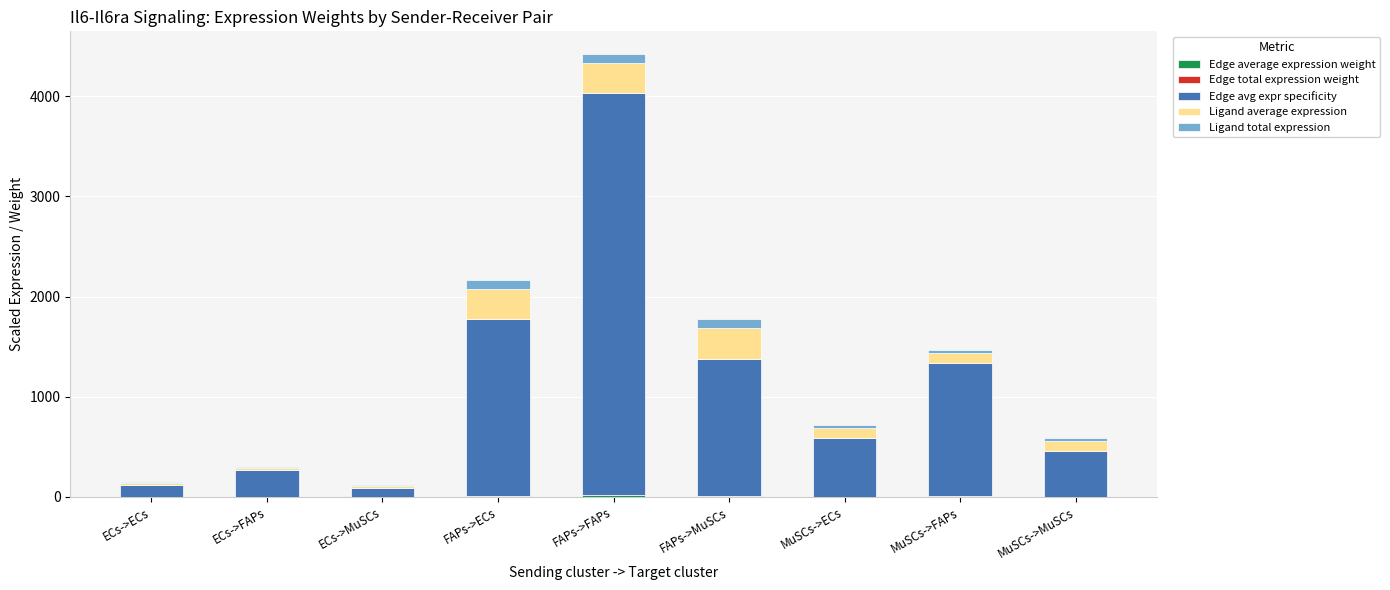

Does the chart contain stacked bars?

Yes